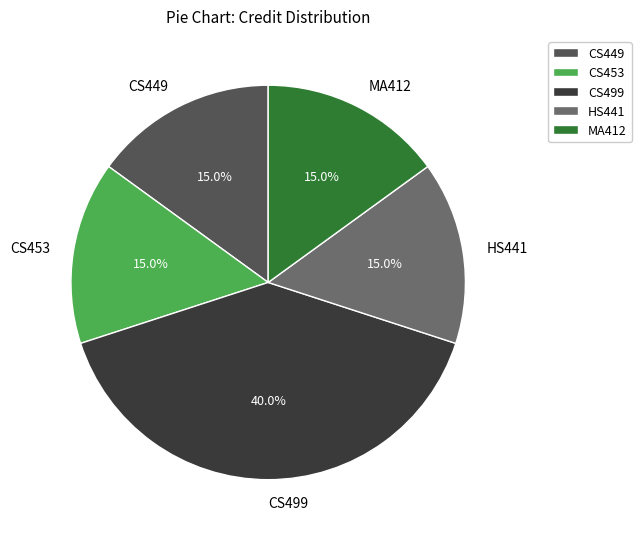

What percentage is the CS453 slice, to the nearest percent?

15%